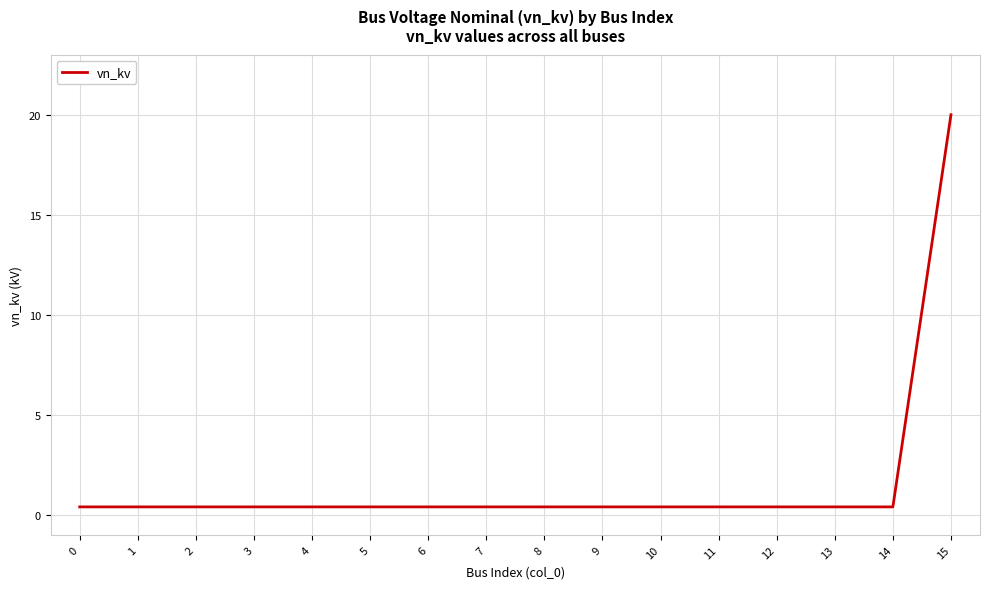

Which category has the highest value across all series?

15